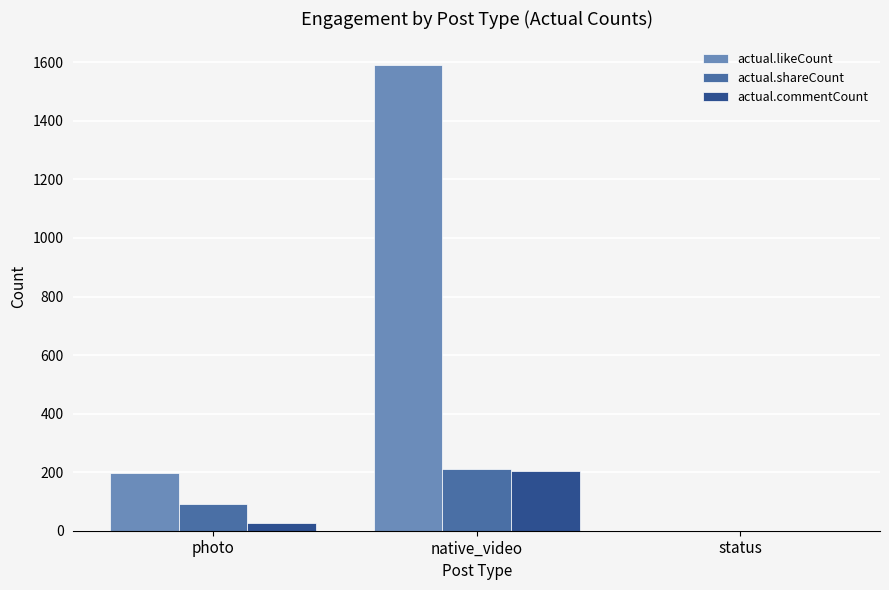

At which category is the sum across all series the highest?

native_video